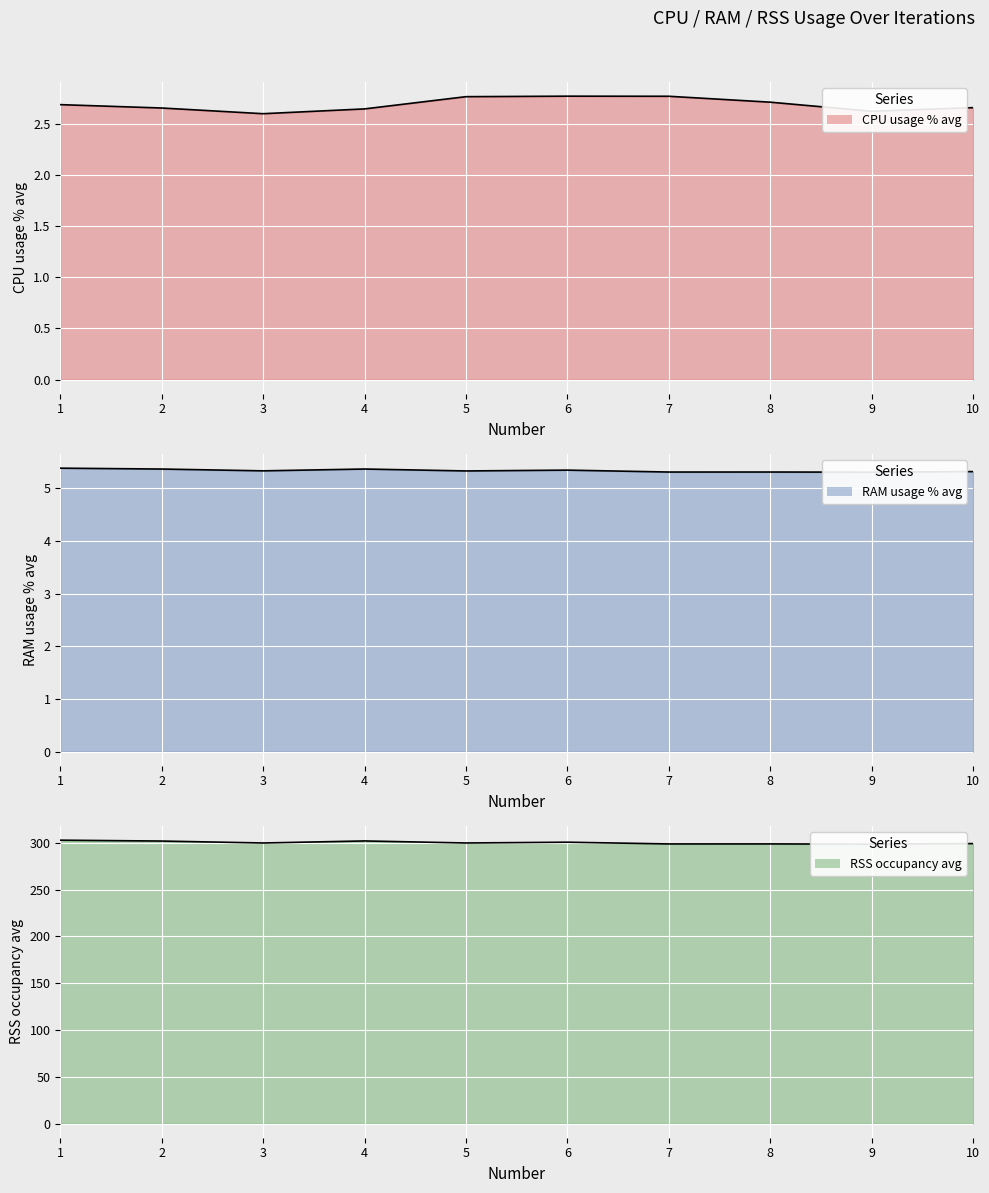

At how many categories does at least one series exceed 157?

10